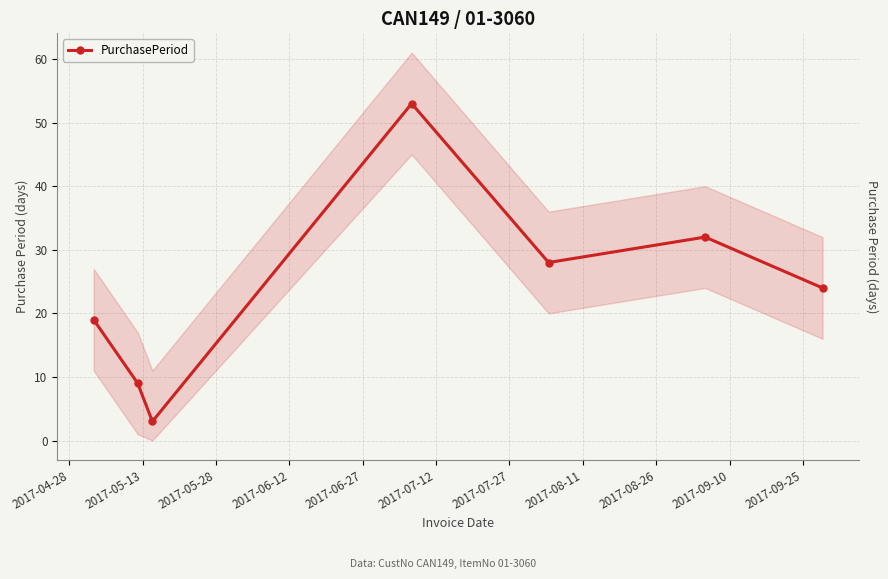

What is the value of the 4th point from the left?

53